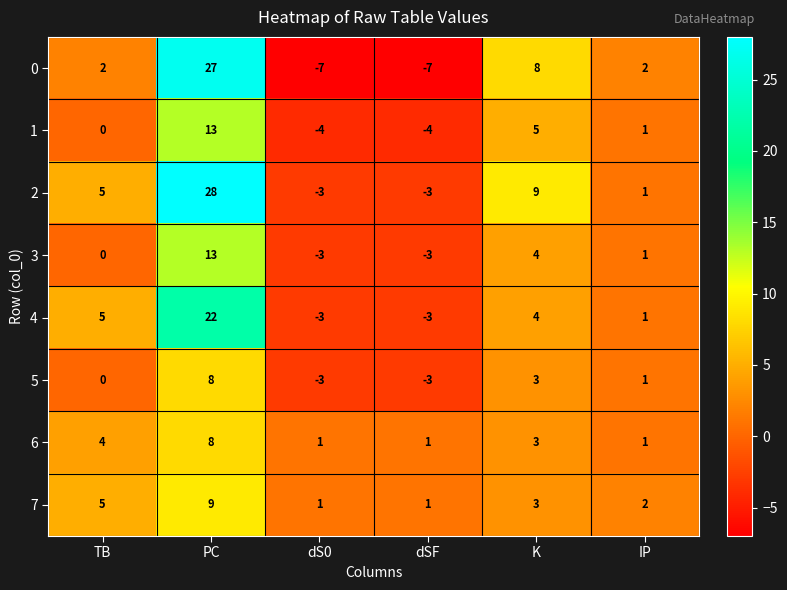

What is the total value across all series at dS0?

-21